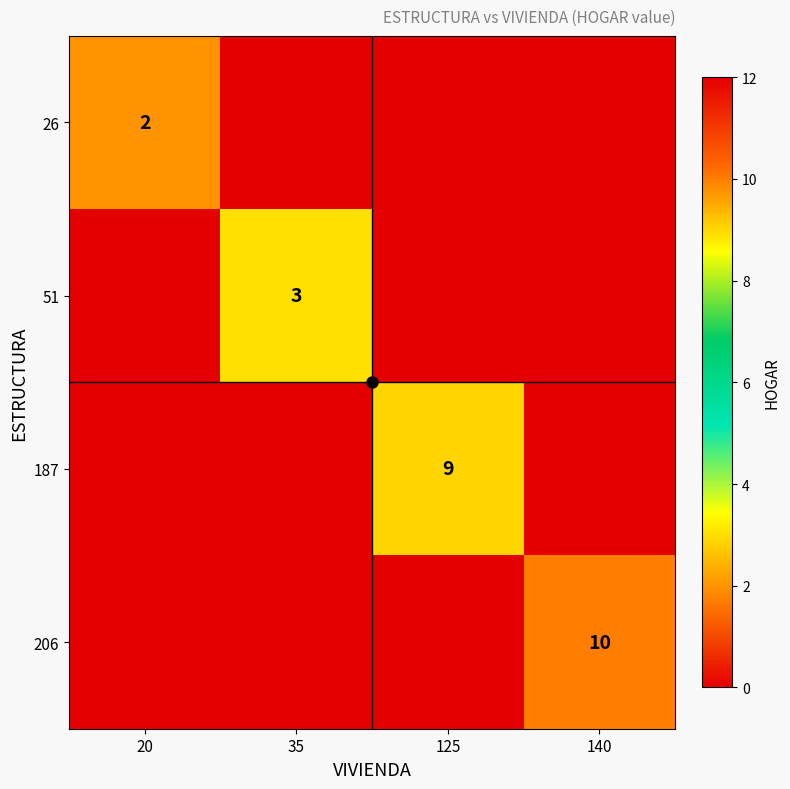

At which category does the chart reach its minimum across all series?

35